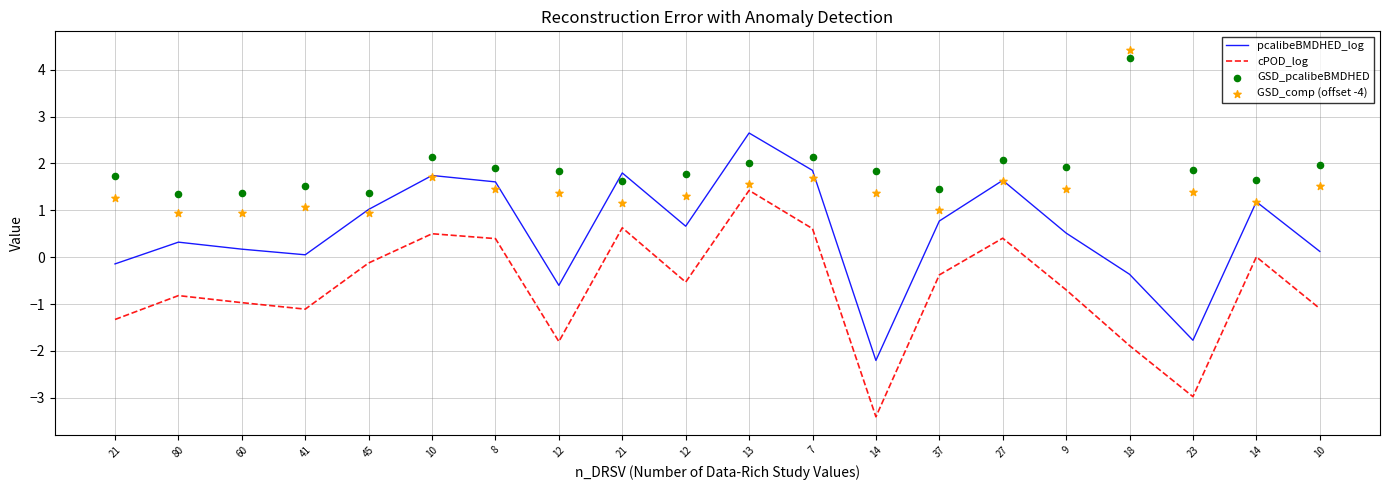

Which series reaches the minimum Y coordinate?

cPOD_log